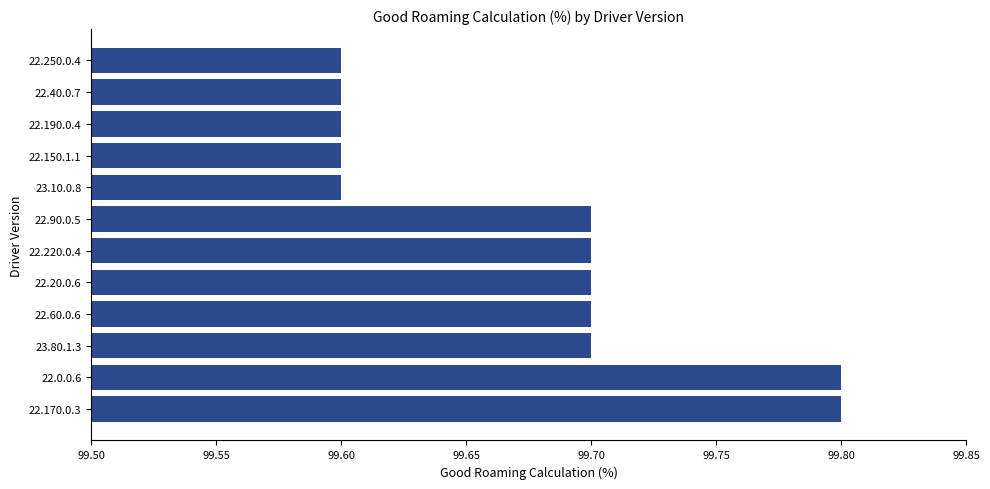

The value at 22.40.0.7 is 99.6. True or false?

True